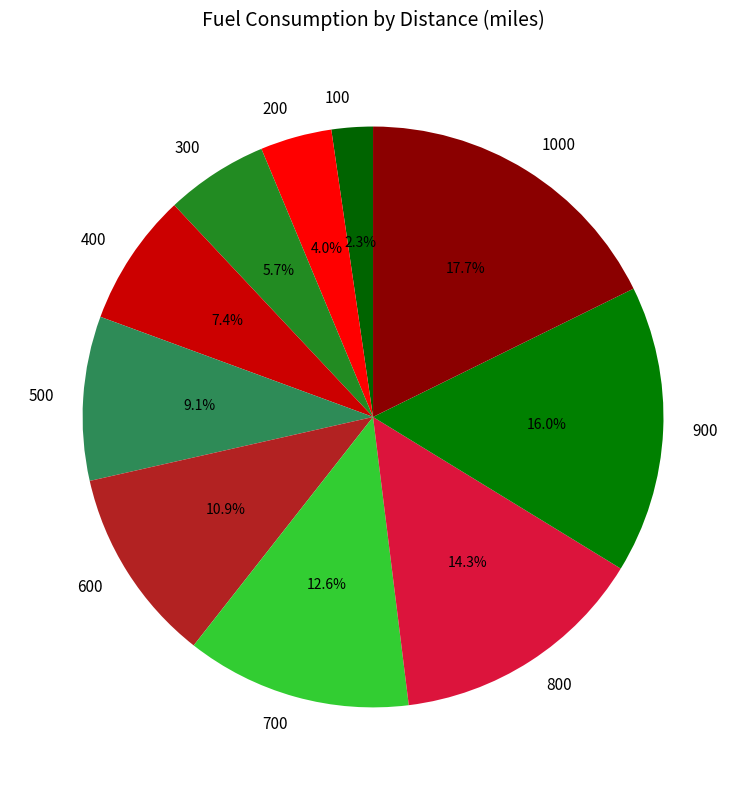

Which category has the smallest portion of the pie?

100